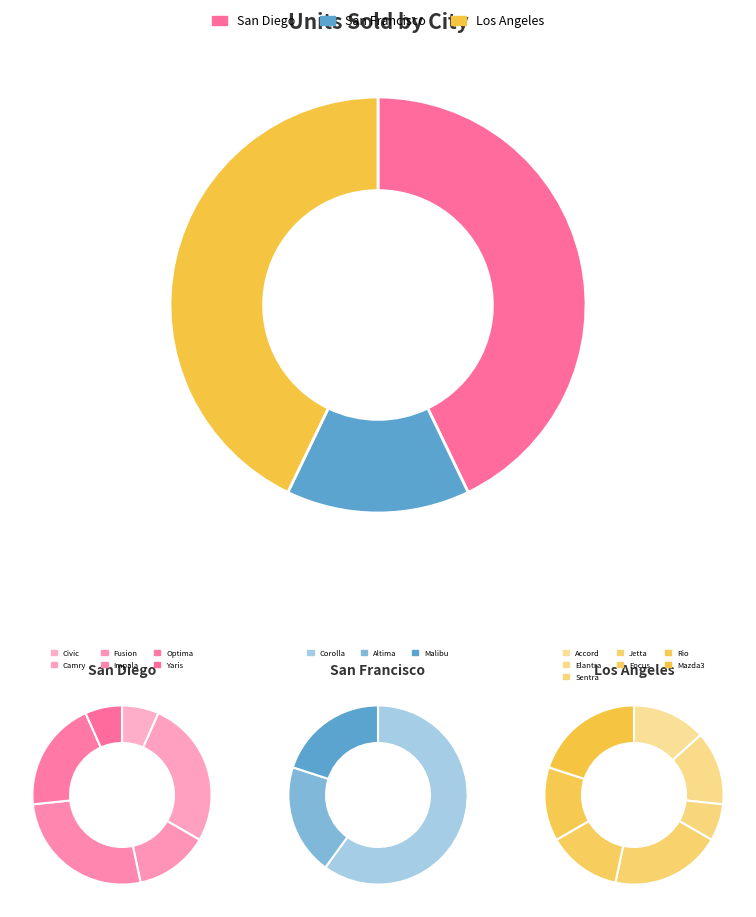

True or false: Yaris accounts for 3% of the total.

True